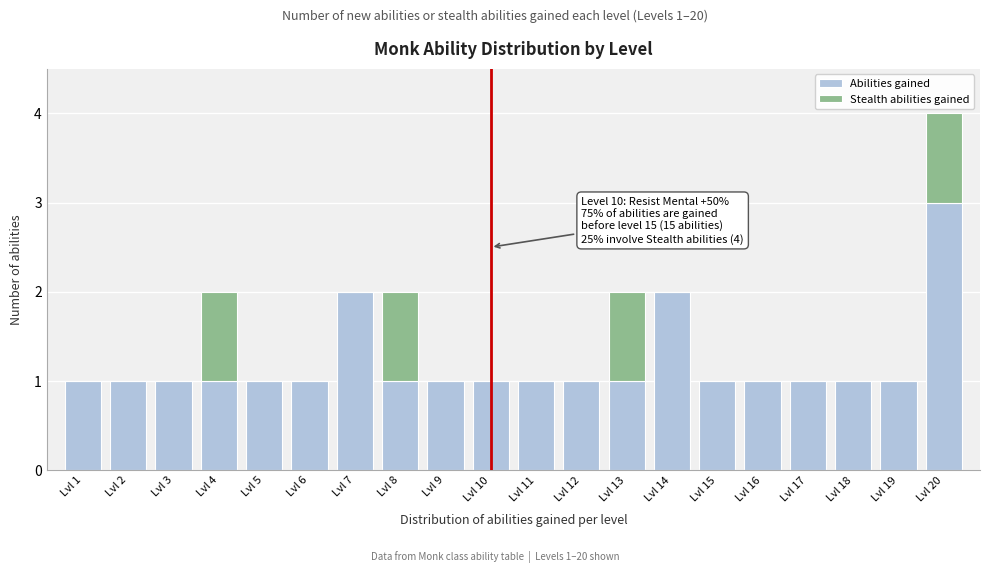

Is it true that Abilities gained equals 1 at Lvl 5?

True